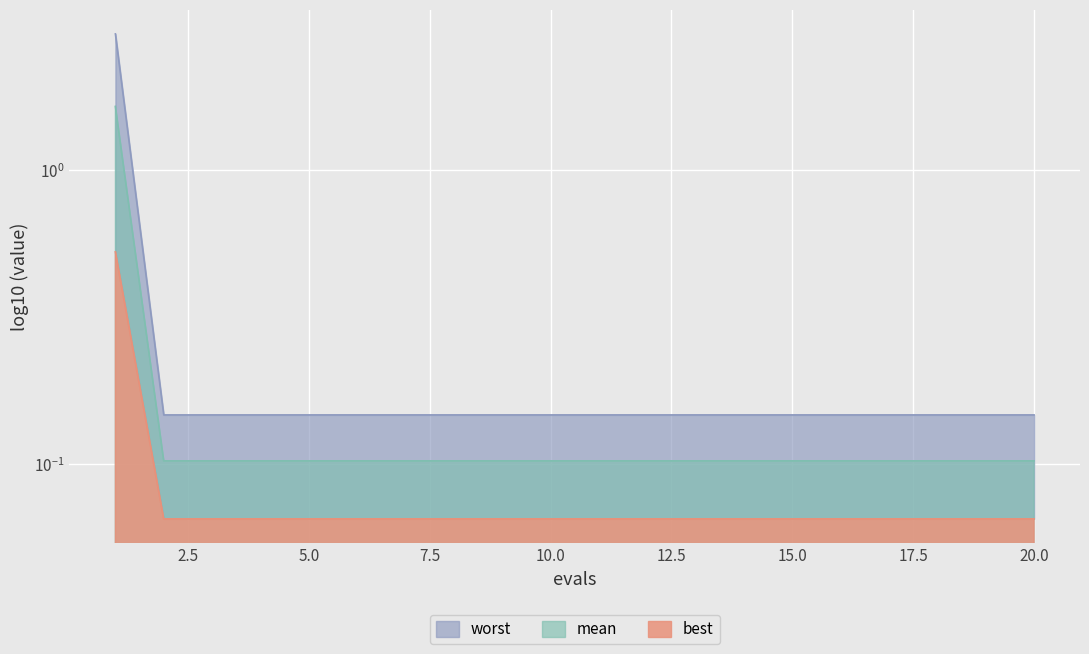

Rank the categories by worst value from lowest to highest.

2, 3, 4, 5, 6, 7, 8, 9, 10, 11, 12, 13, 14, 15, 16, 17, 18, 19, 20, 1